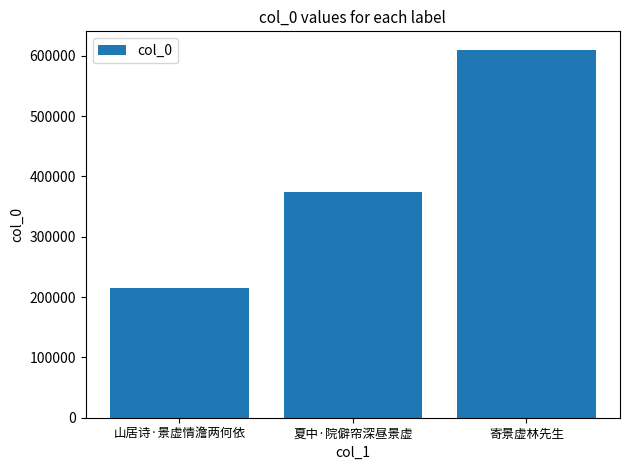

Rank the categories by value from lowest to highest.

山居诗·景虚情澹两何依, 夏中·院僻帘深昼景虚, 寄景虚林先生